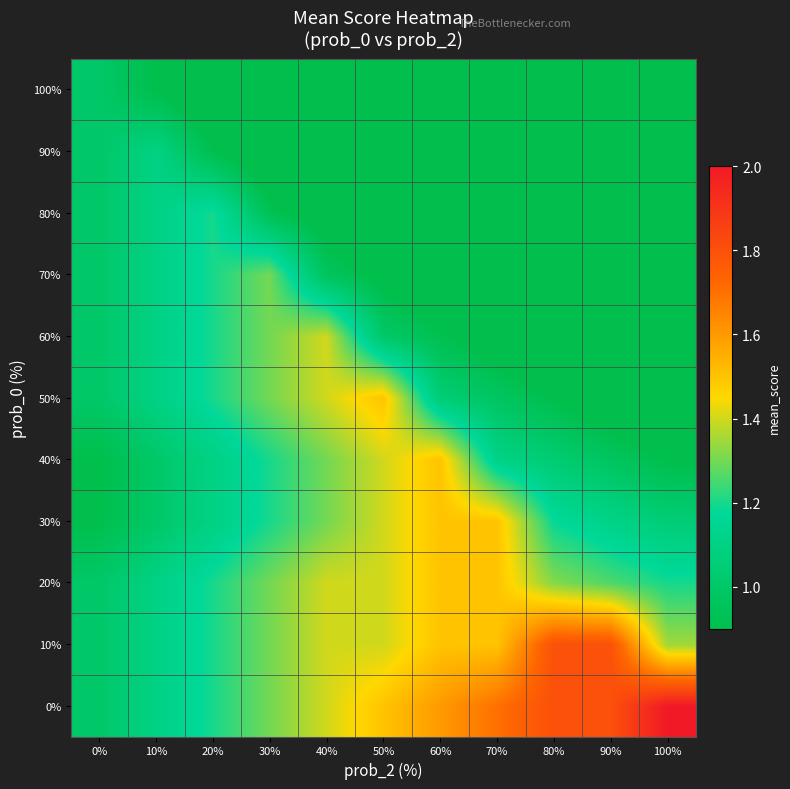

Reading left to right, transcribe all the data shown in this chart.

0%: 0%=1.0	10%=1.1	20%=1.2	30%=1.3	40%=1.4	50%=1.5	60%=1.6	70%=1.7	80%=1.8	90%=1.8	100%=2.0
10%: 0%=1.0	10%=1.1	20%=1.2	30%=1.3	40%=1.4	50%=1.4	60%=1.5	70%=1.5	80%=1.8	90%=1.8	100%=1.3
20%: 0%=1.0	10%=1.1	20%=1.2	30%=1.3	40%=1.4	50%=1.4	60%=1.5	70%=1.5	80%=1.3	90%=1.3	100%=1.2
30%: 0%=0.9	10%=1.0	20%=1.1	30%=1.2	40%=1.3	50%=1.4	60%=1.5	70%=1.5	80%=1.2	90%=1.1	100%=1.1
40%: 0%=0.9	10%=1.0	20%=1.1	30%=1.2	40%=1.3	50%=1.4	60%=1.5	70%=1.1	80%=1.0	90%=1.0	100%=0.9
50%: 0%=1.0	10%=1.1	20%=1.2	30%=1.3	40%=1.4	50%=1.5	60%=1.1	70%=1.0	80%=0.9	90%=0.8	100%=0.8
60%: 0%=1.0	10%=1.1	20%=1.2	30%=1.3	40%=1.4	50%=1.0	60%=0.9	70%=0.8	80%=0.8	90%=0.7	100%=0.6
70%: 0%=1.0	10%=1.1	20%=1.2	30%=1.3	40%=1.0	50%=0.9	60%=0.8	70%=0.7	80%=0.6	90%=0.5	100%=0.5
80%: 0%=1.0	10%=1.1	20%=1.2	30%=0.9	40%=0.8	50%=0.8	60%=0.7	70%=0.6	80%=0.5	90%=0.5	100%=0.5
90%: 0%=1.0	10%=1.1	20%=0.9	30%=0.8	40%=0.7	50%=0.6	60%=0.5	70%=0.5	80%=0.5	90%=0.5	100%=0.5
100%: 0%=1.0	10%=0.9	20%=0.8	30%=0.7	40%=0.6	50%=0.5	60%=0.5	70%=0.5	80%=0.5	90%=0.5	100%=0.5